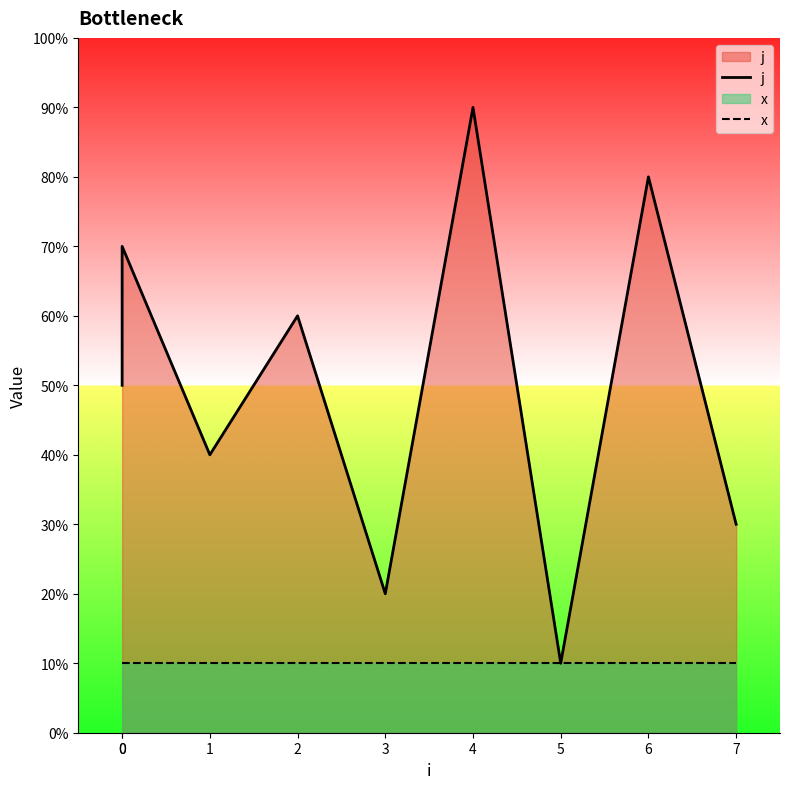

Does the chart display data point markers on the line(s)?

No